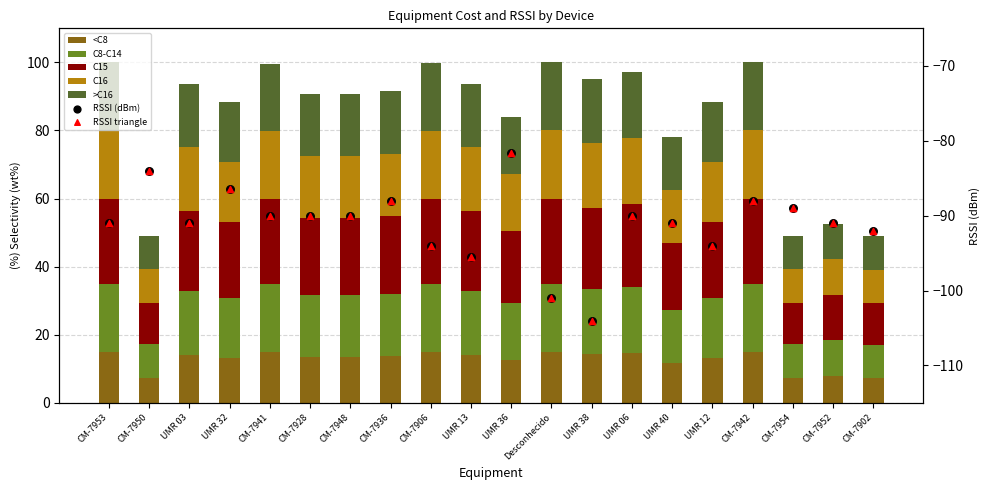

Which series contains the lowest Y value?

Rssi_mean